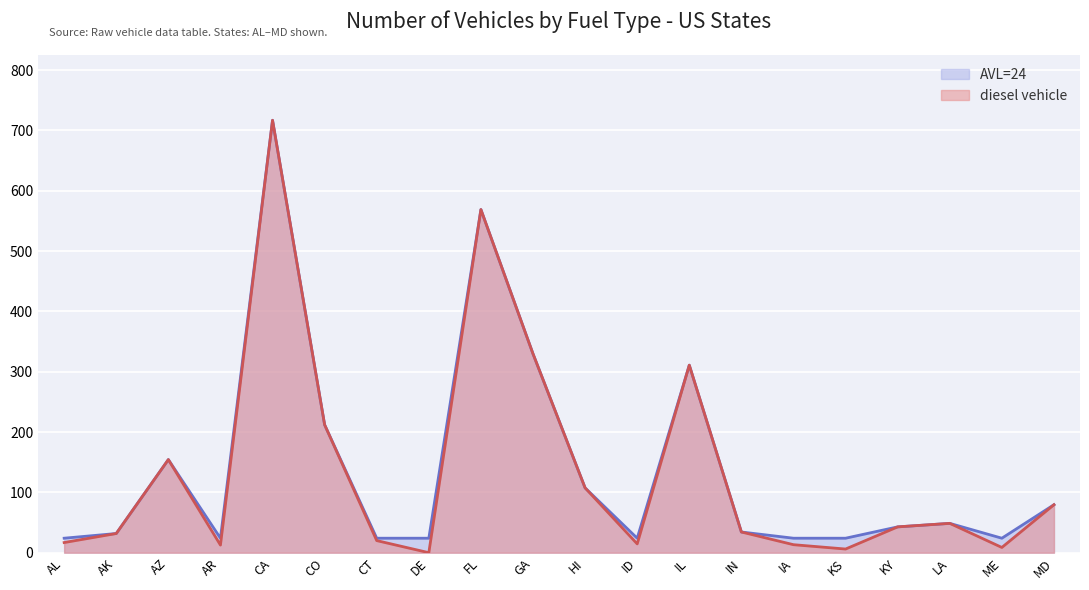

The value of AVL=24 at CO is 362.8. True or false?

False